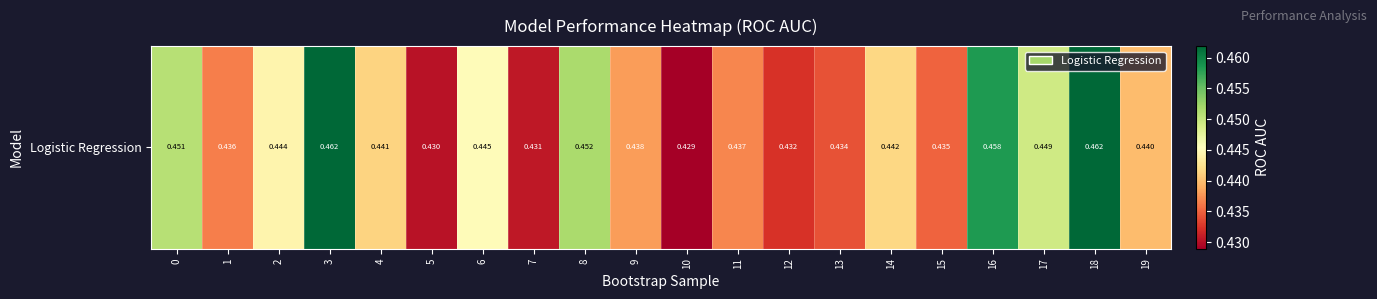

Reading left to right, transcribe all the data shown in this chart.

0.5	0.4	0.4	0.5	0.4	0.4	0.4	0.4	0.5	0.4	0.4	0.4	0.4	0.4	0.4	0.4	0.5	0.4	0.5	0.4